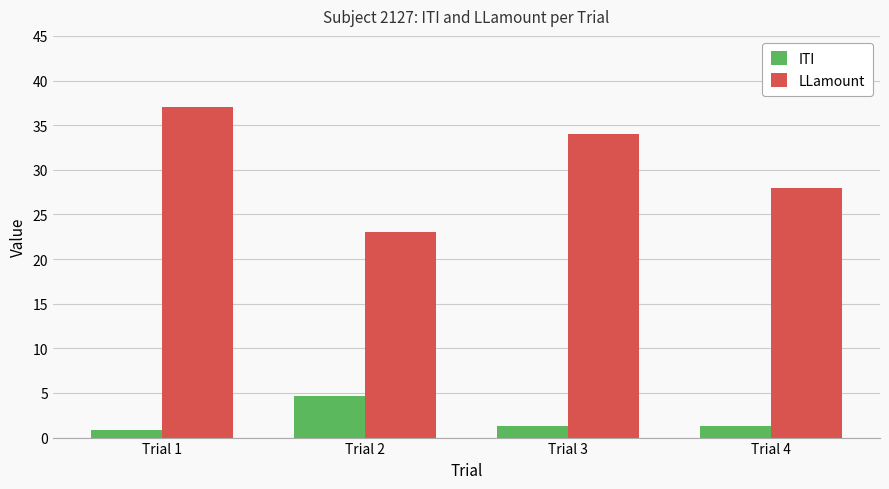

What is the average value of the ITI series?

2.0